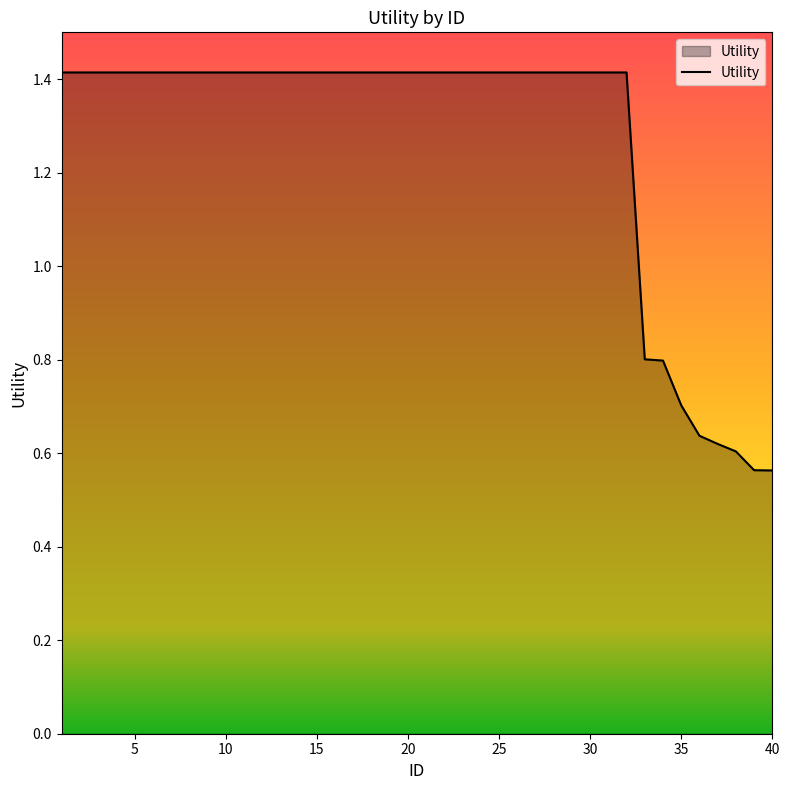

What is the difference between the maximum and minimum values?

0.9